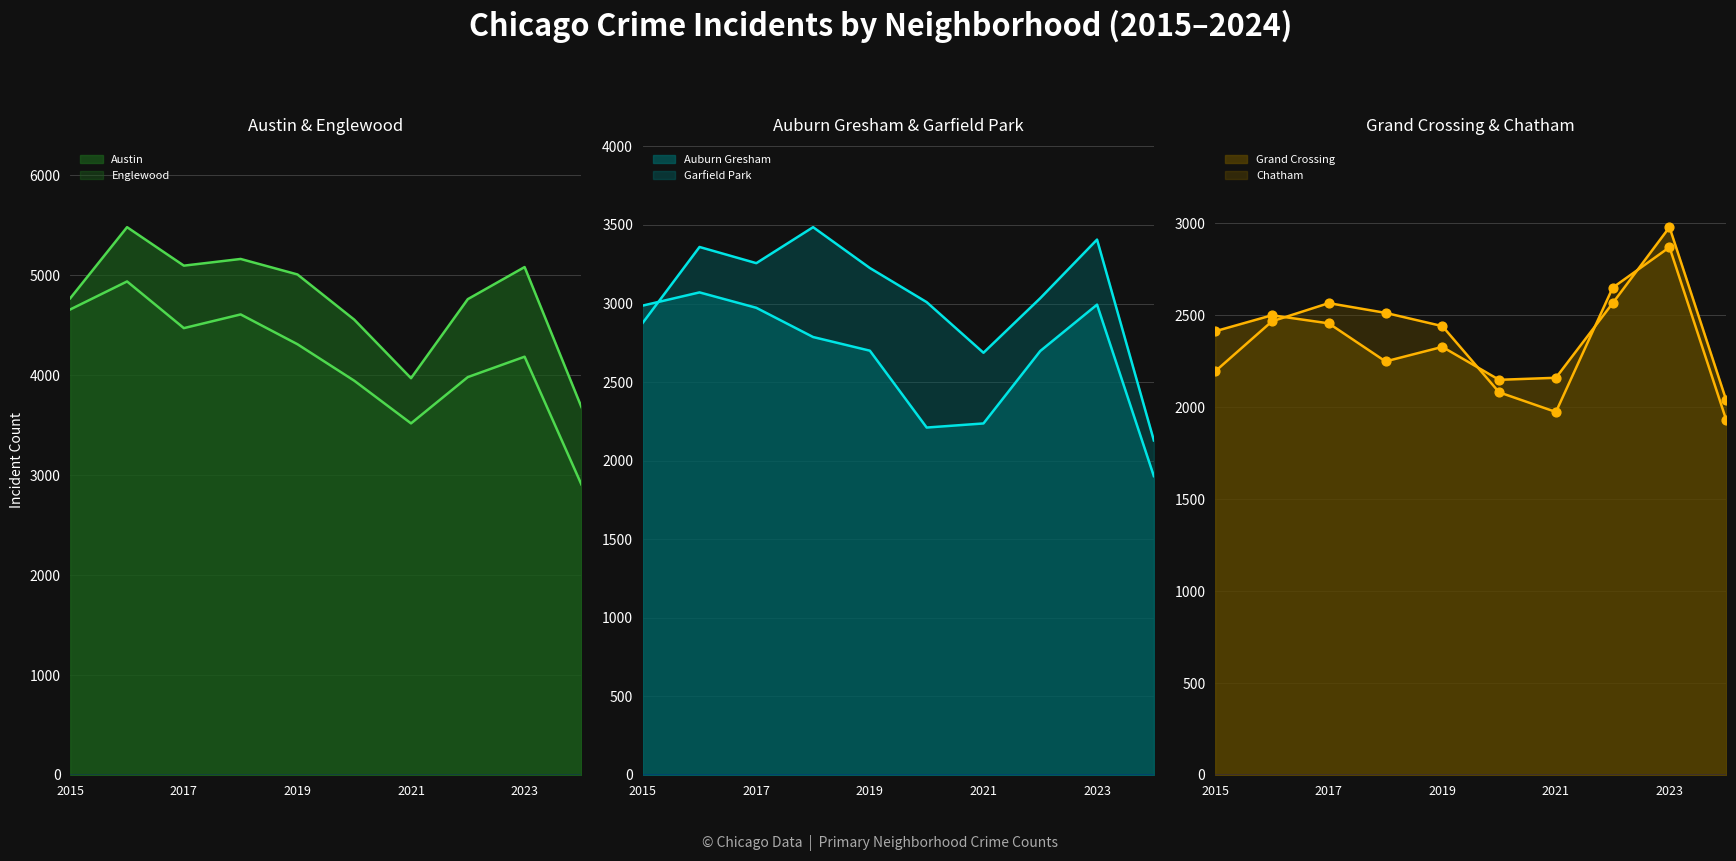

Which series has the largest total across all categories?

Austin